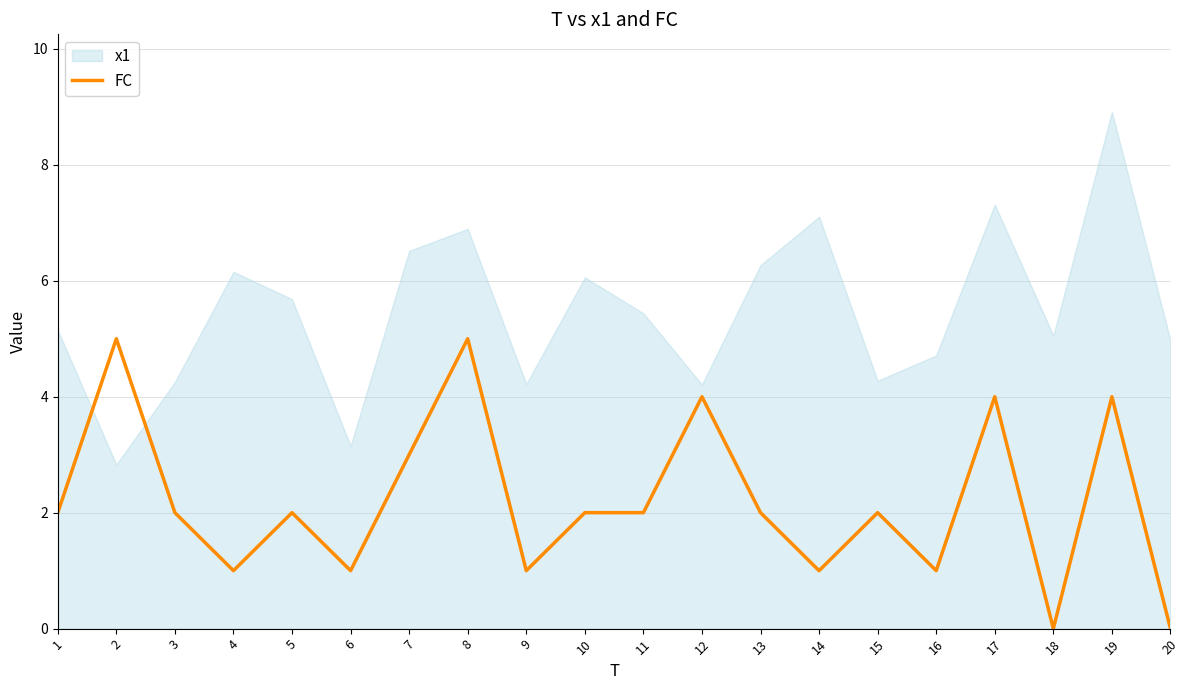

Which category has the lowest value across all series?

18